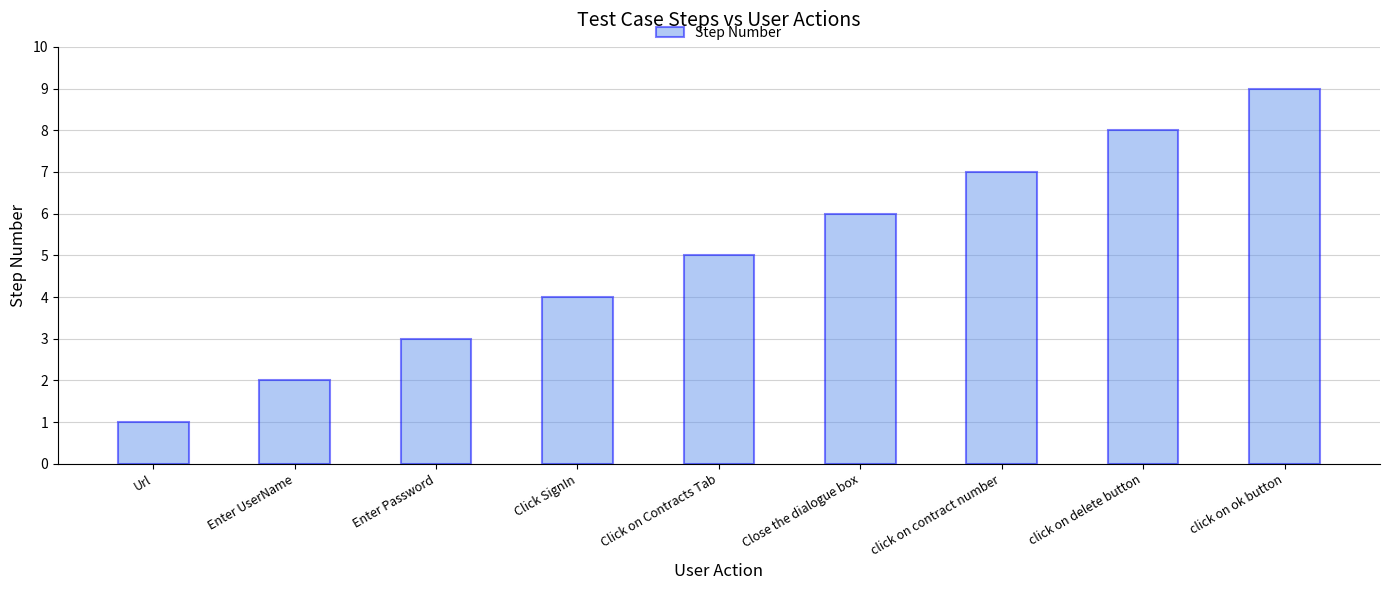

What position from the right is click on delete button?

2